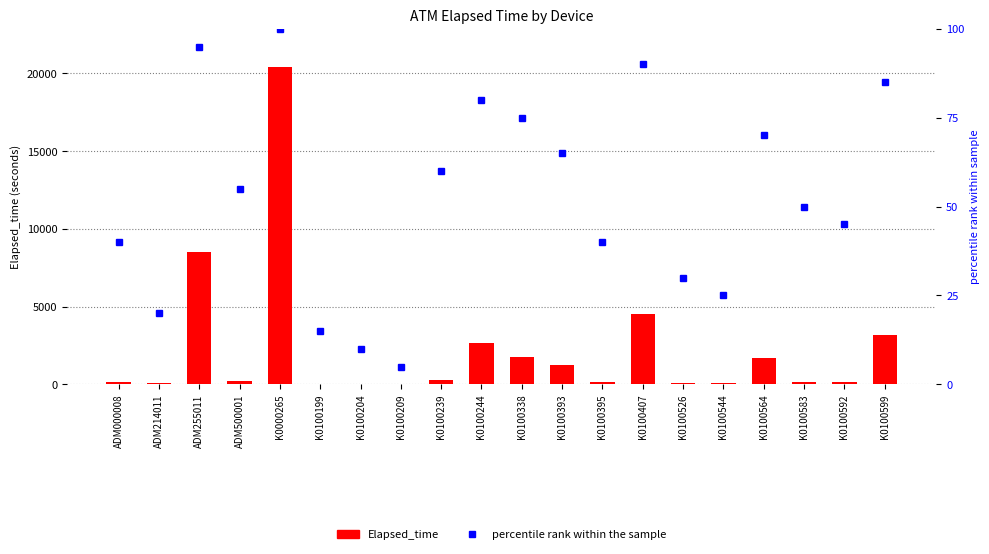

What is the value of the Elapsed_time bar at the 16th from the left?

75.0